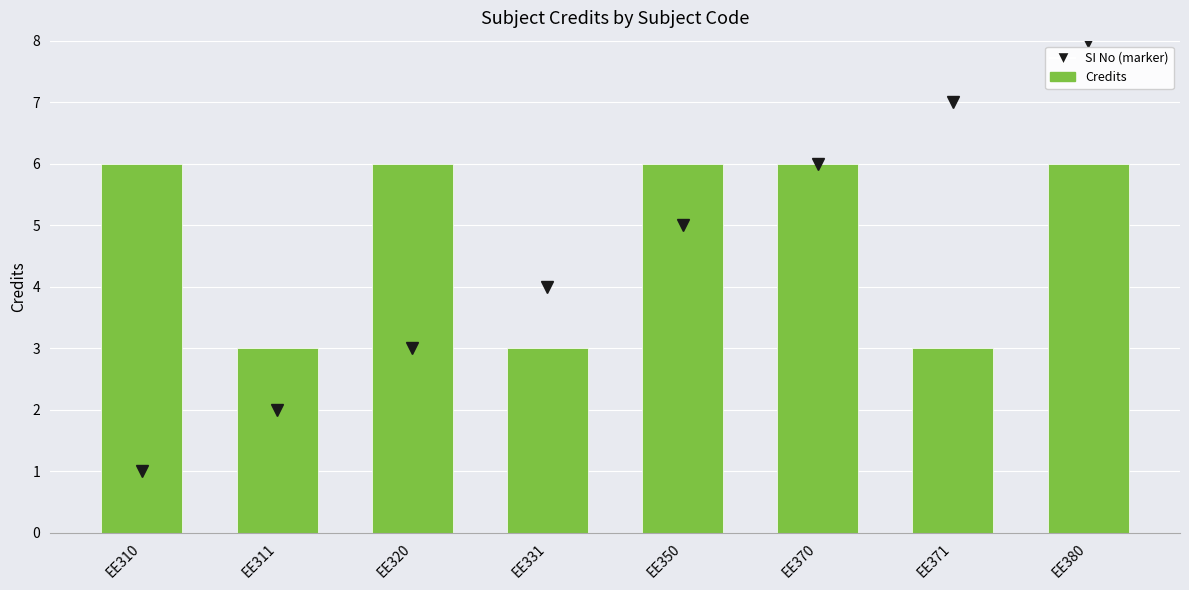

What is the greatest value displayed?

8